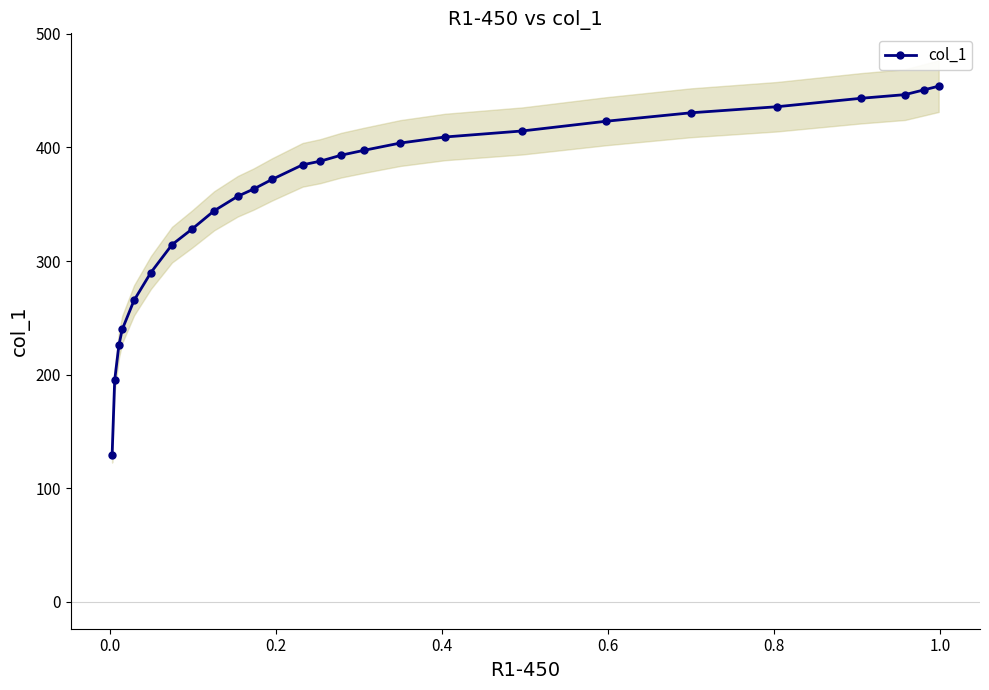

How many values in the col_1 series exceed 387?

13